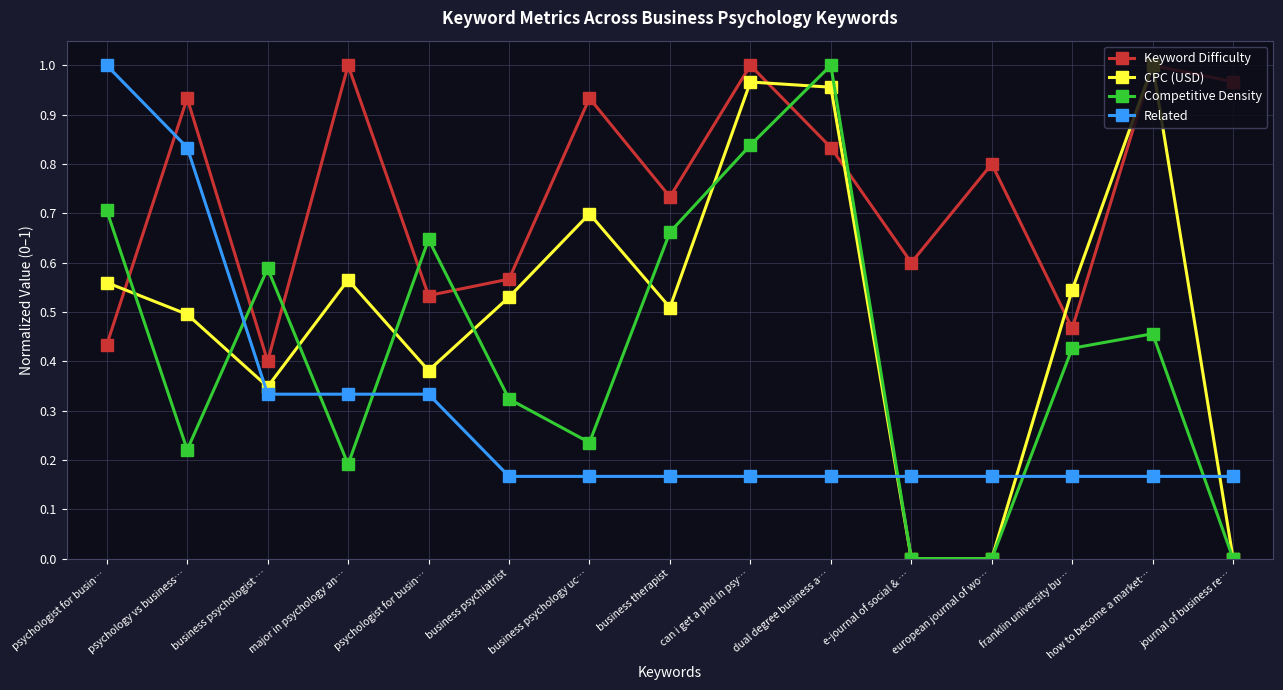

Is this an area chart (filled region under the line)?

No